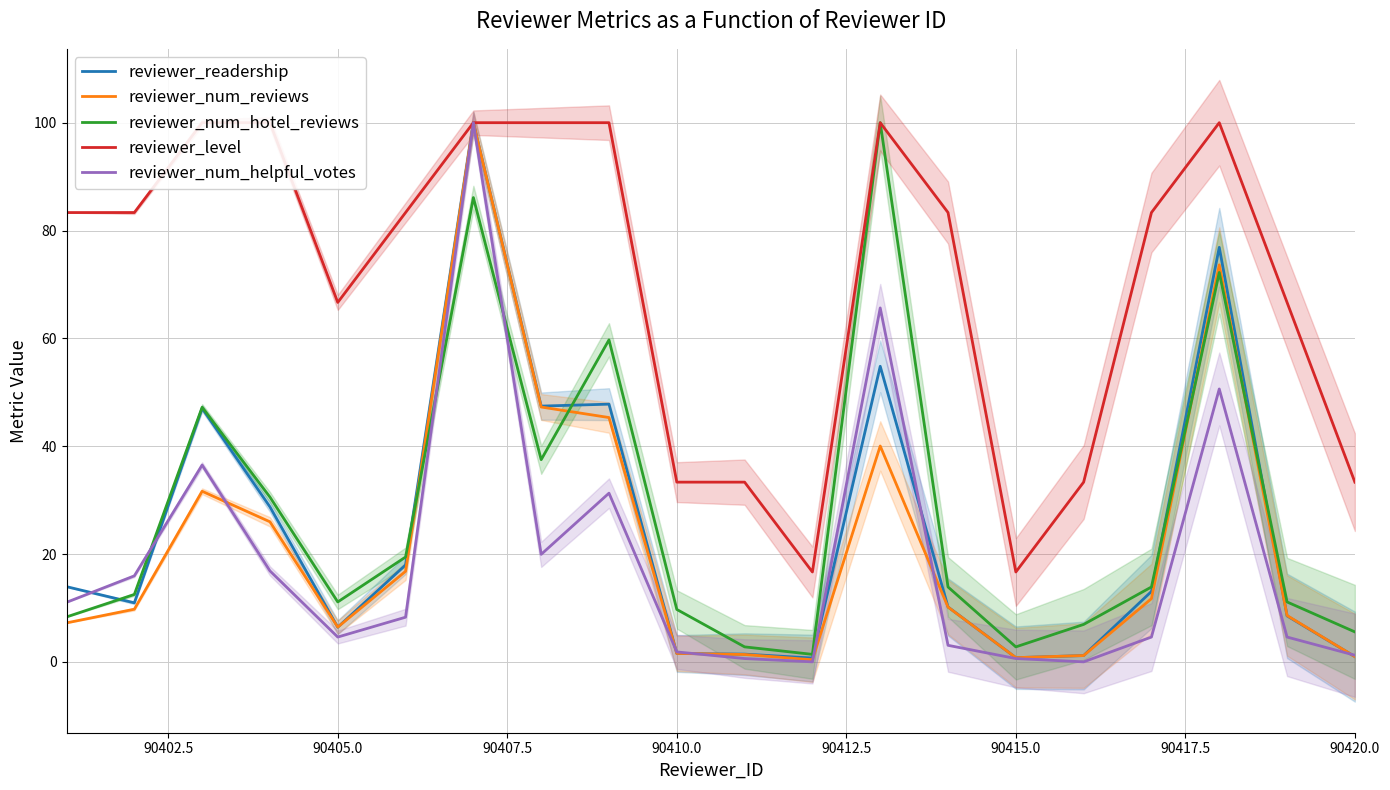

In reviewer_num_hotel_reviews, how many points are higher than both neighbors (excluding endpoints)?

5